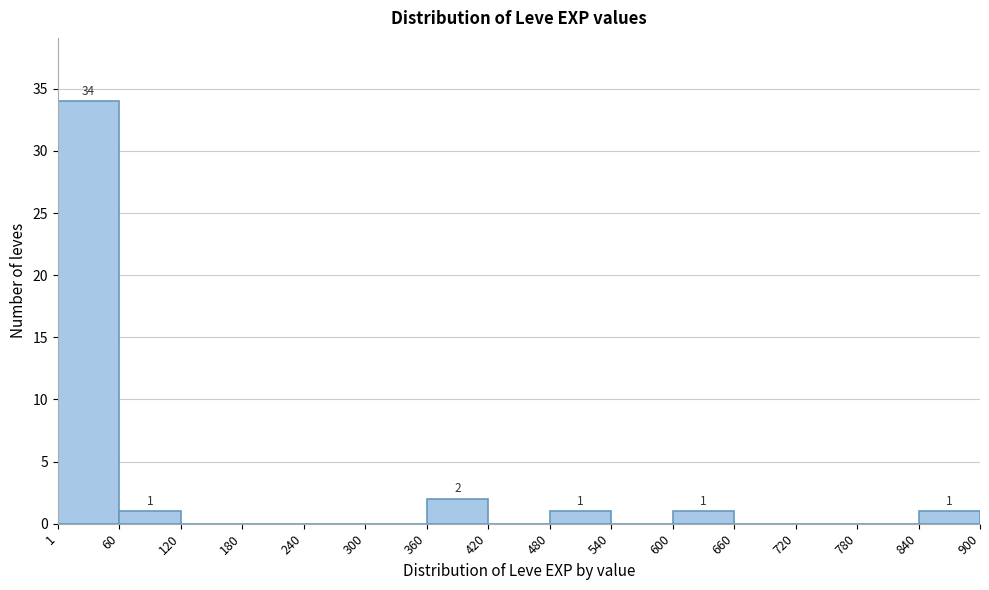

Over which range of the x-axis is the bar tallest?

1 to 60